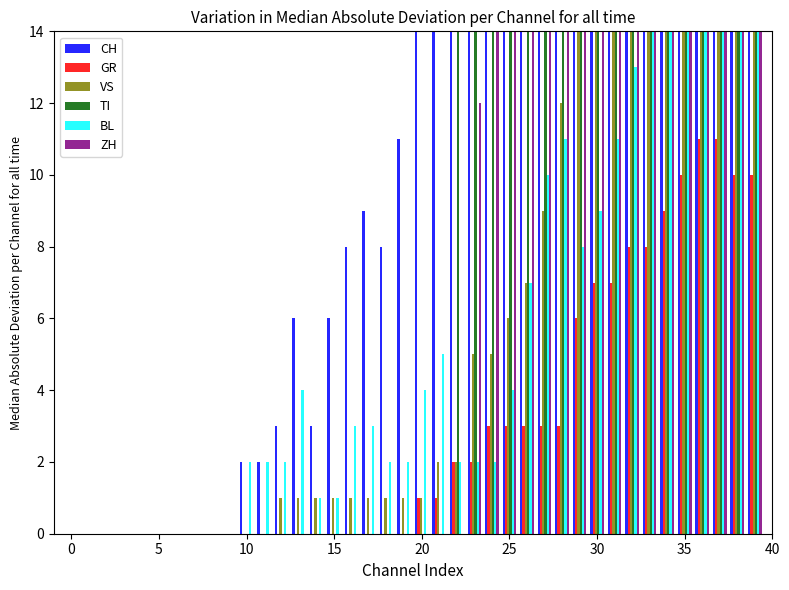

Is it true that CH equals 188 at 30?

True